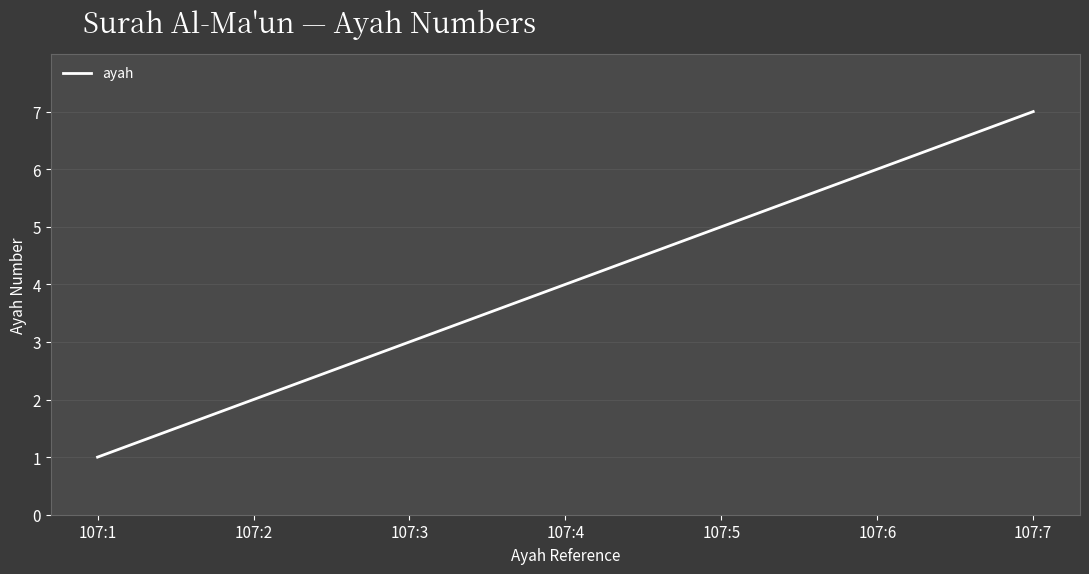

Approximately how many times larger is the value at 107:5 compared to 107:2?

2.5